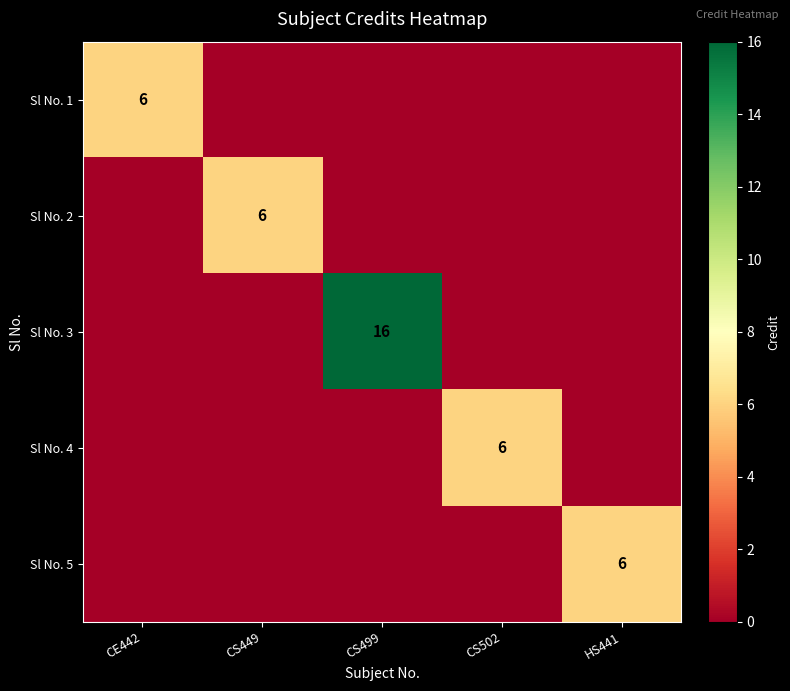

True or false: Sl No. 1 has a value of 9 at CE442.

False